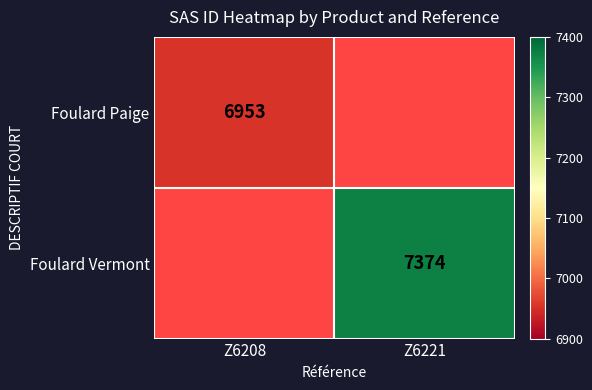

The Foulard Paige series shows 2111 at Z6208. True or false?

False